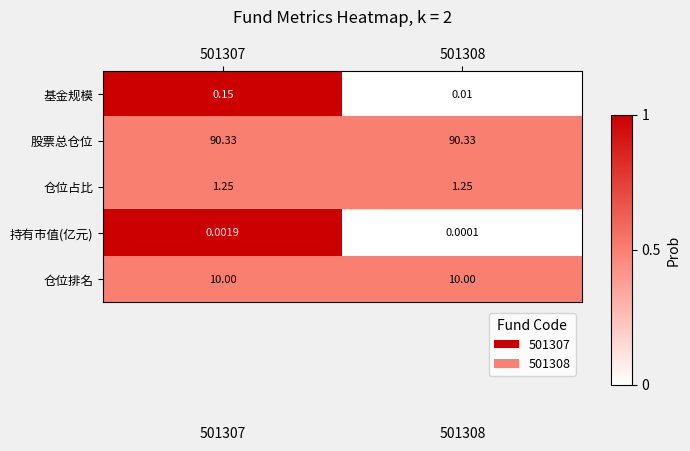

What is the total value across all series at 501308?

101.6